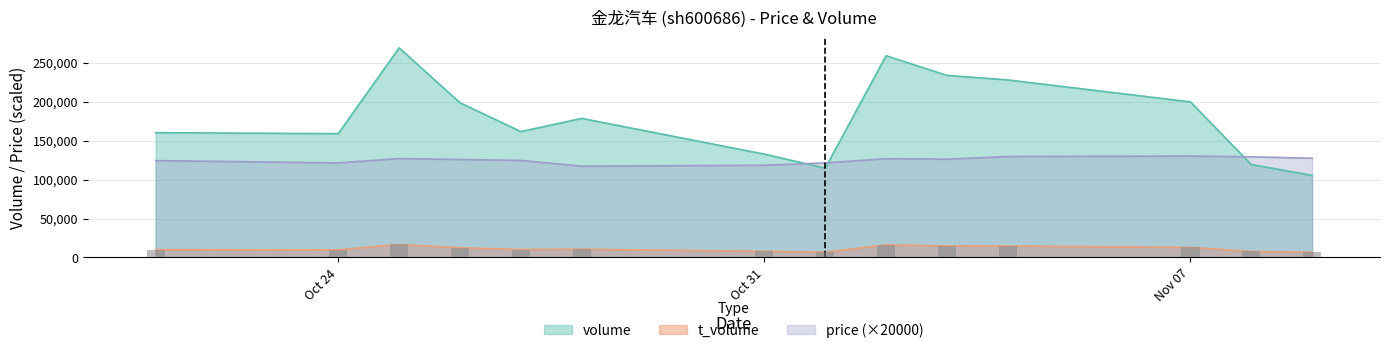

Rank the categories by volume value from highest to lowest.

2022-10-25, 2022-11-02, 2022-11-03, 2022-11-04, 2022-11-07, 2022-10-26, 2022-10-28, 2022-10-27, 2022-10-21, 2022-10-24, 2022-10-31, 2022-11-08, 2022-11-01, 2022-11-09